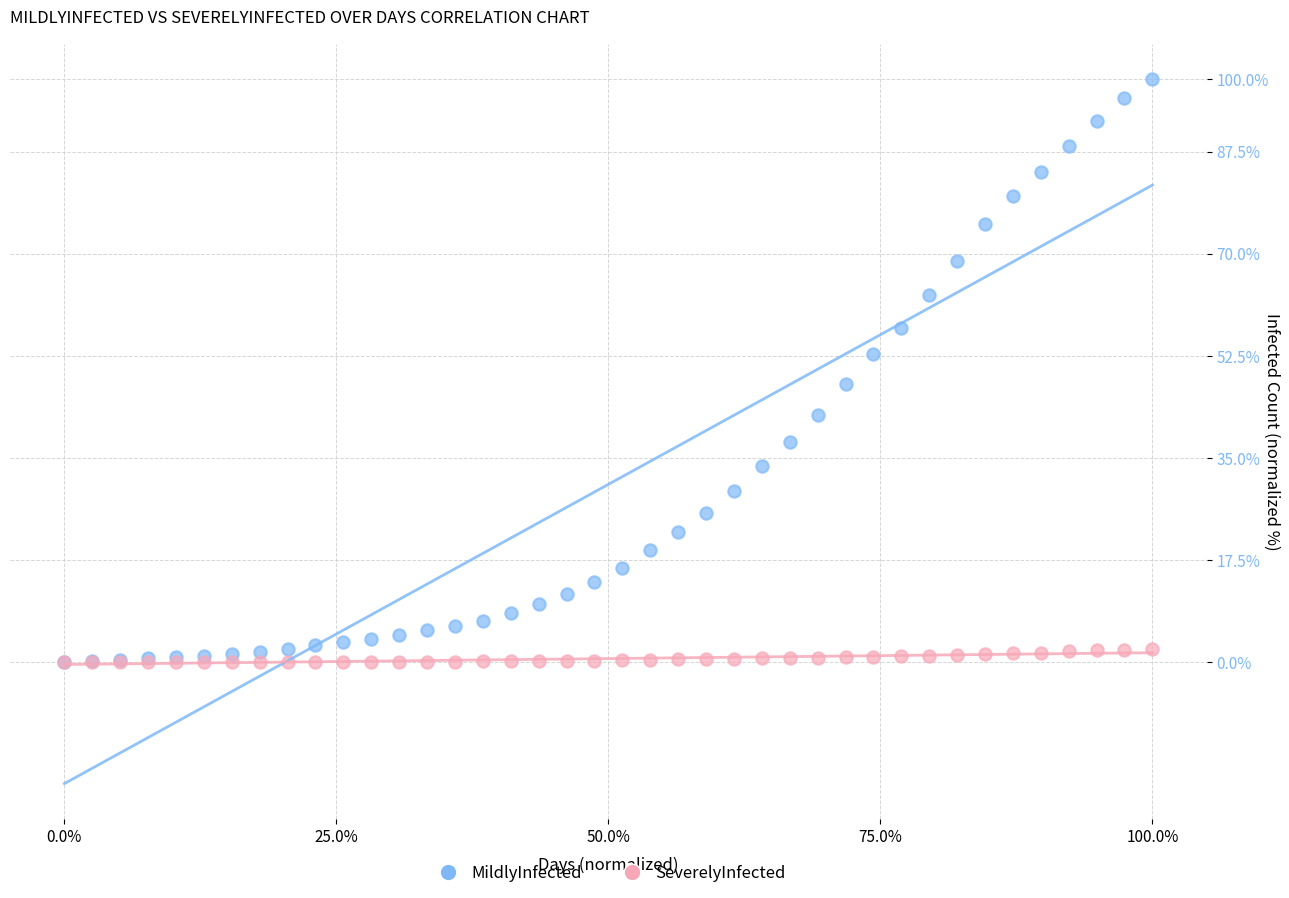

Which series contains the highest Y value?

MildlyInfected